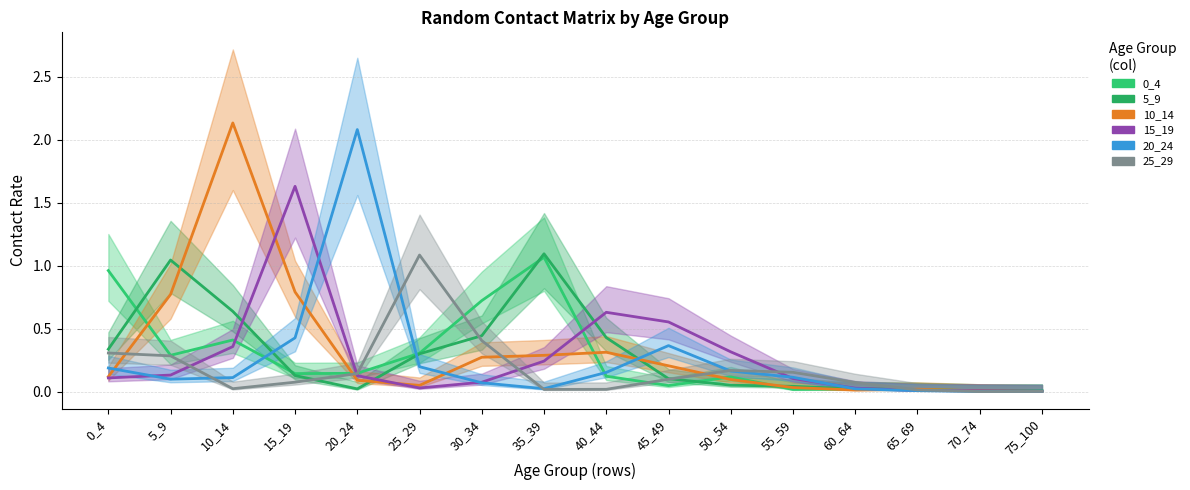

Where do 5_9 and 0_4 first cross each other?

0_4 and 5_9